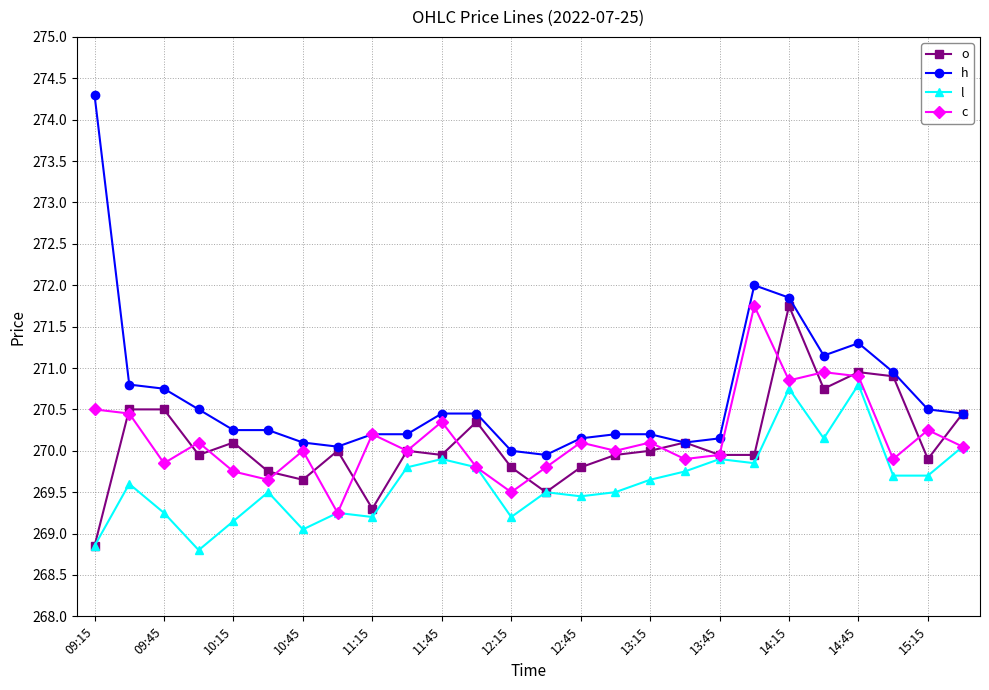

Does the chart display data point markers on the line(s)?

Yes